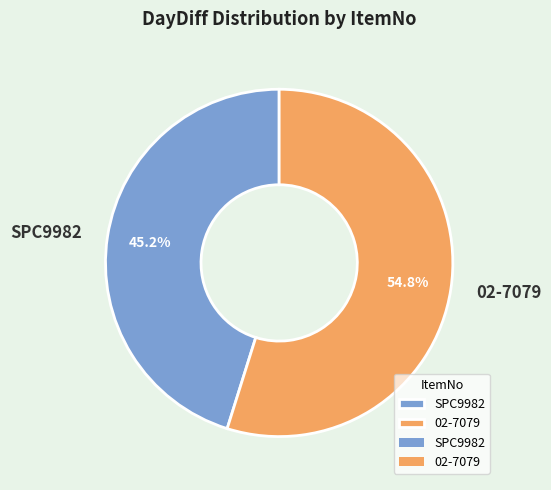

Rank the categories by value from highest to lowest.

02-7079, SPC9982